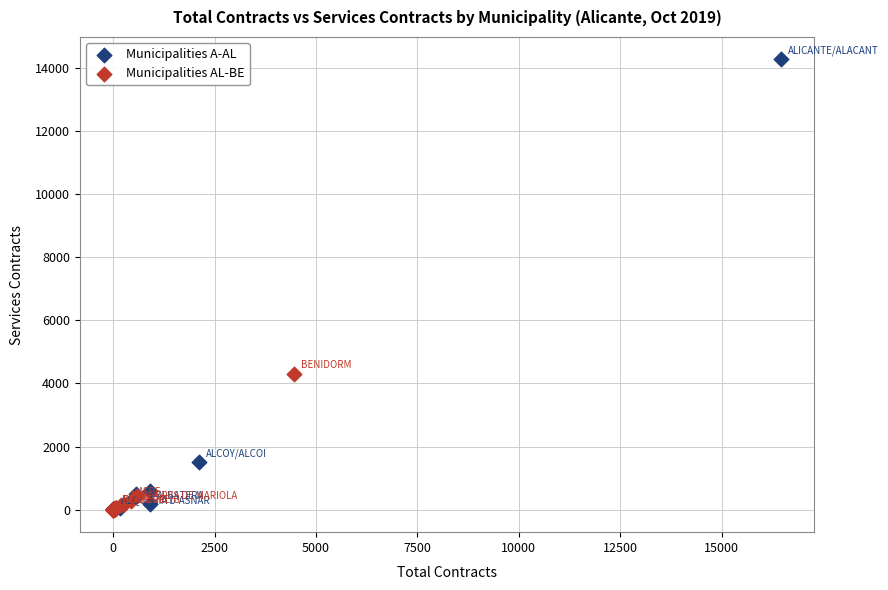

What are all the series names shown in the legend?

Municipalities A-AL, Municipalities AL-BE